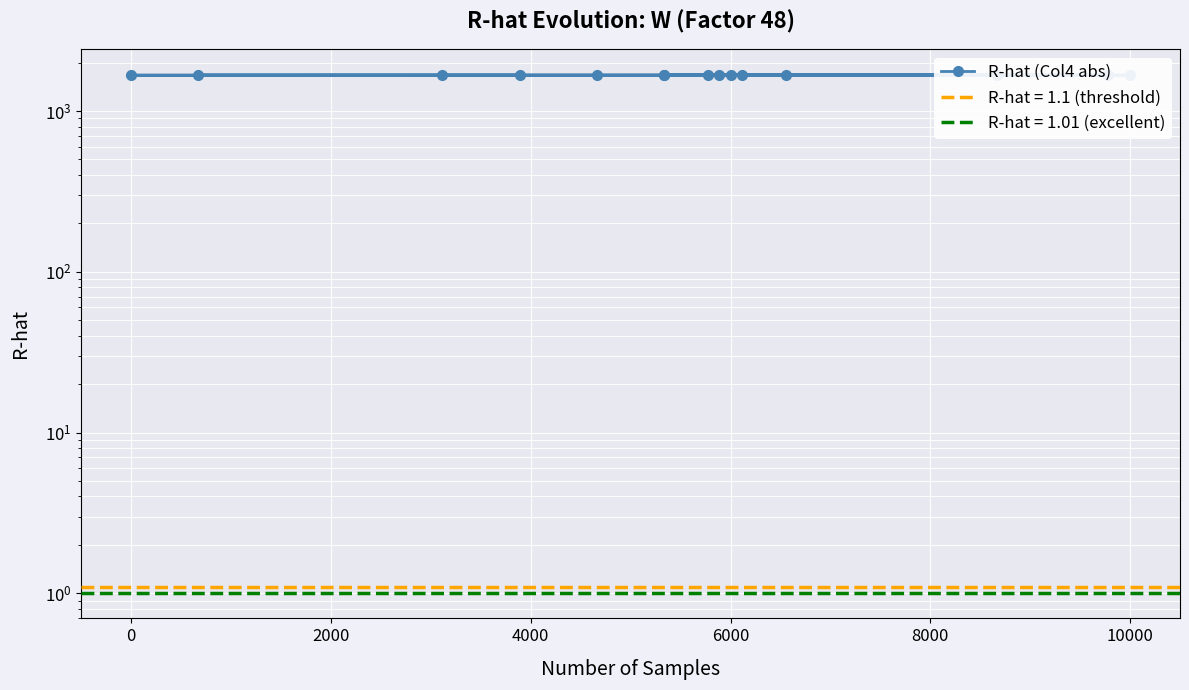

Does the chart display data point markers on the line(s)?

Yes